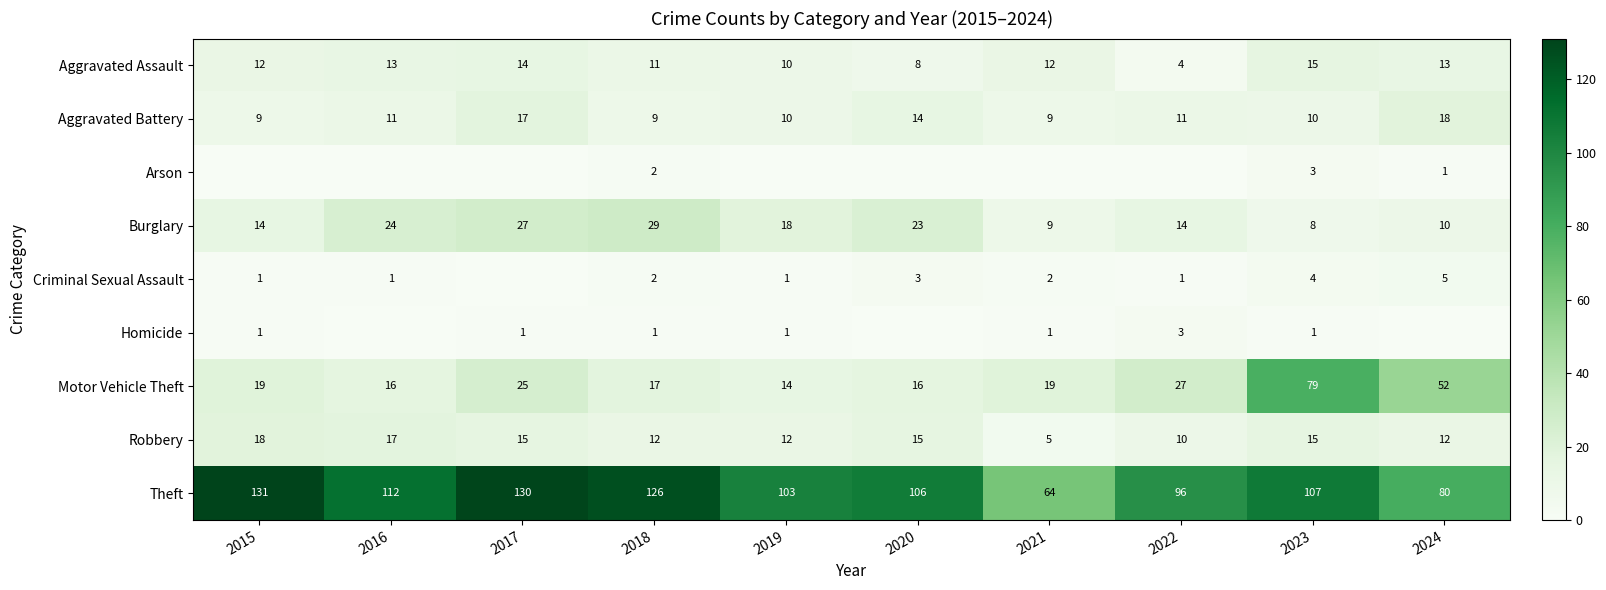

How many values in the Burglary series are below 18?

5